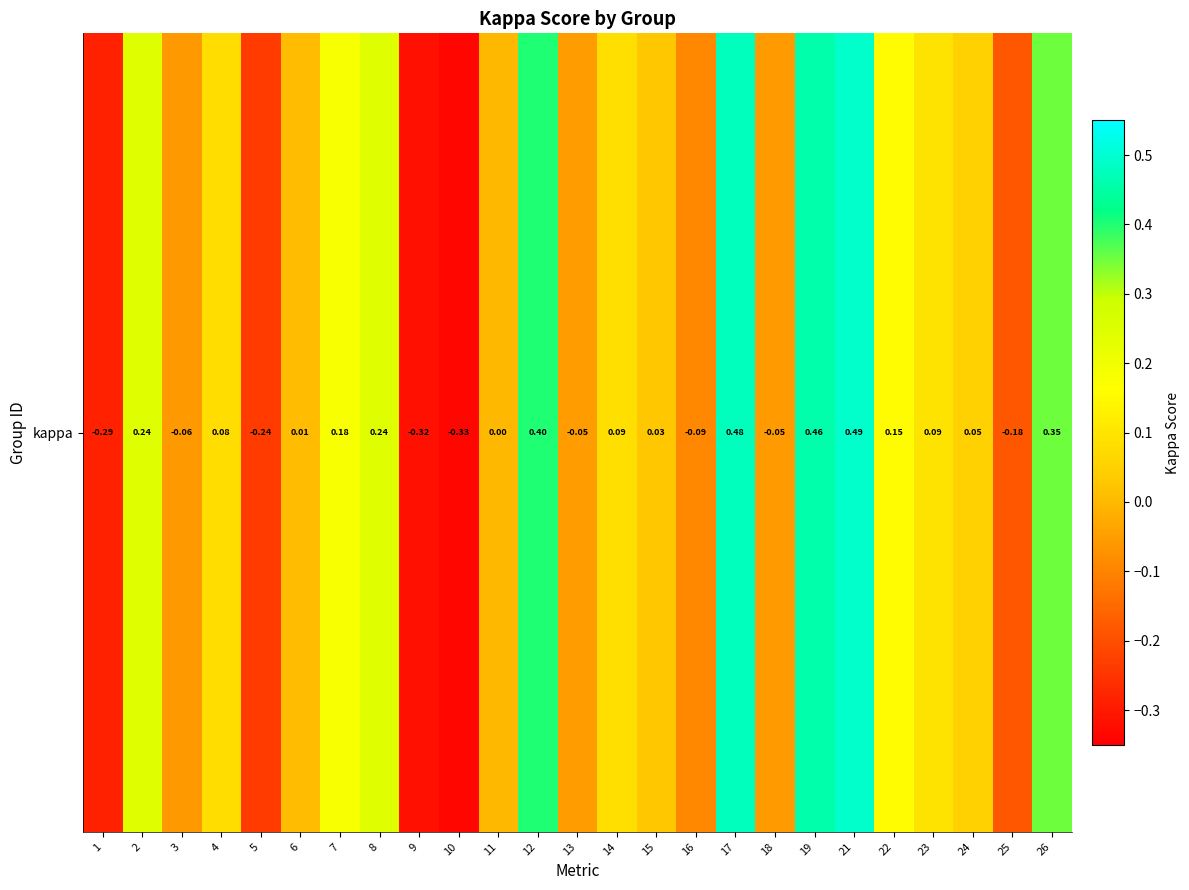

Which category has the highest value across all series?

21